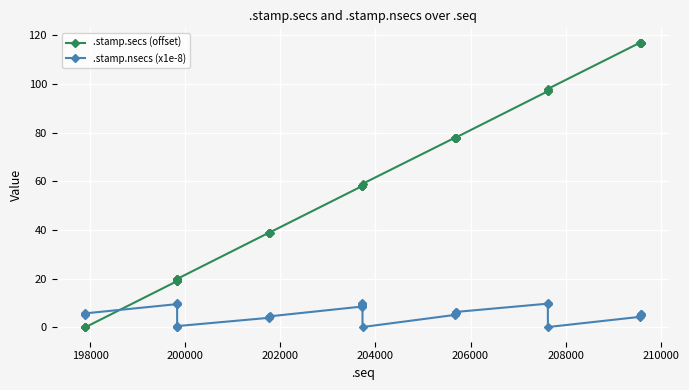

Which series has the largest range (max minus min)?

.stamp.secs (offset)